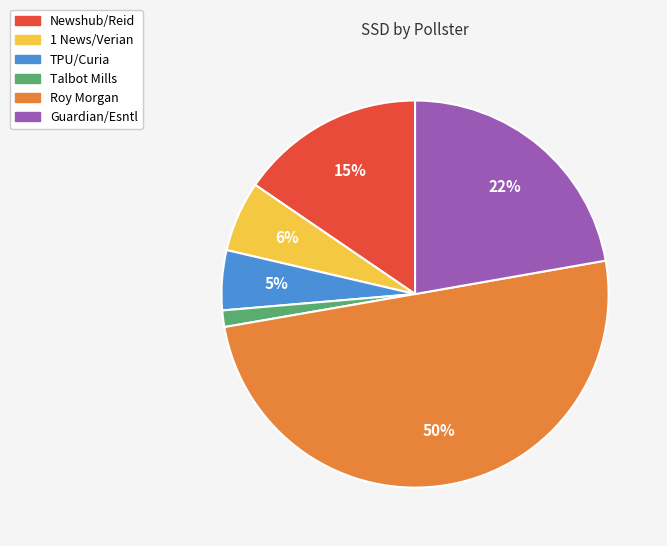

Which slice is the smallest?

Talbot Mills